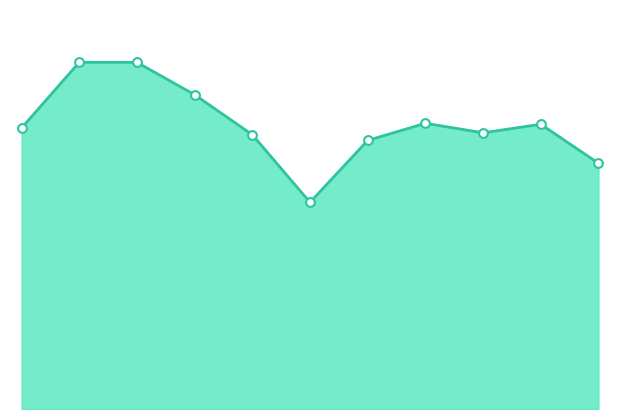

How many lines are shown in the chart?

1